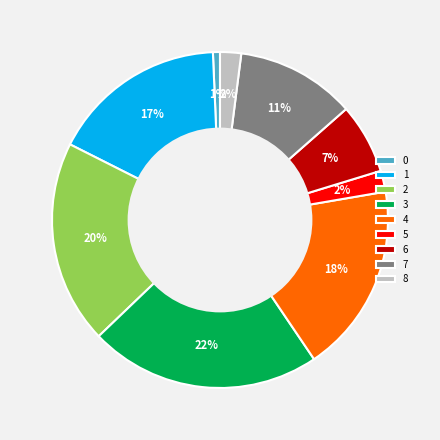

Is it true that 2 is 20% of the pie?

True